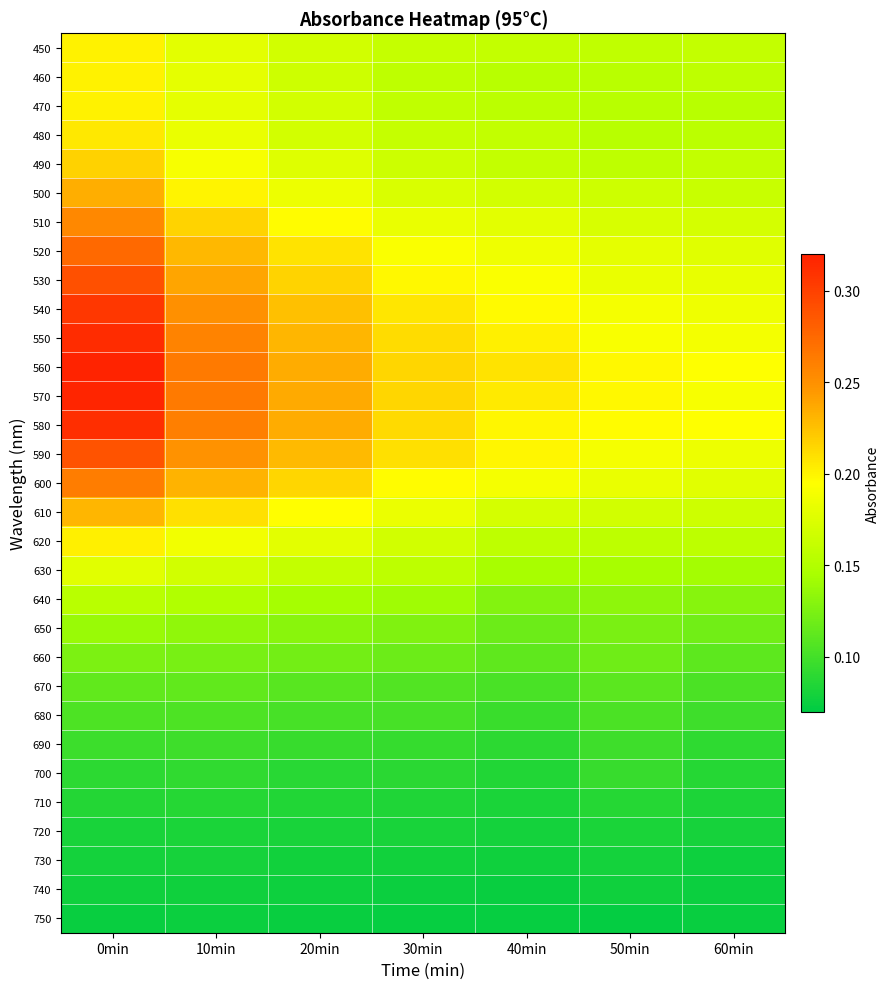

What is the smallest value displayed?

0.1